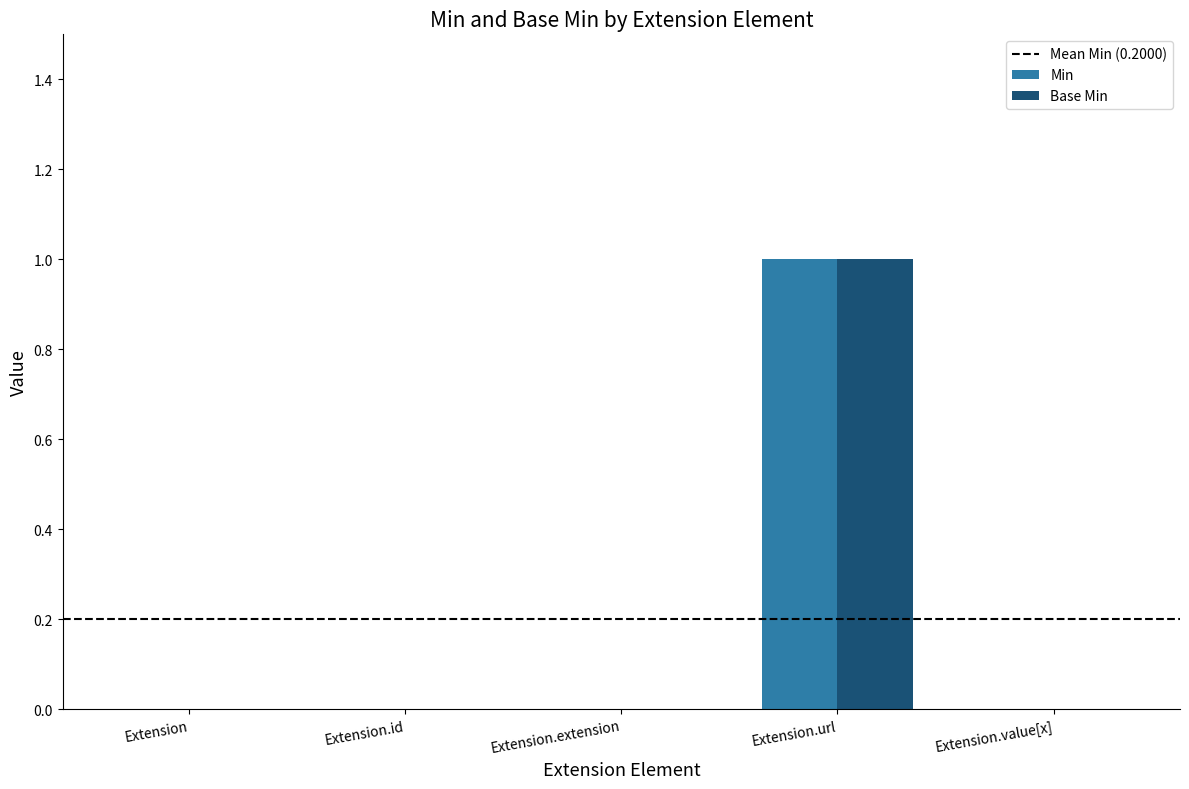

What is the total value across all series at Extension.url?

2